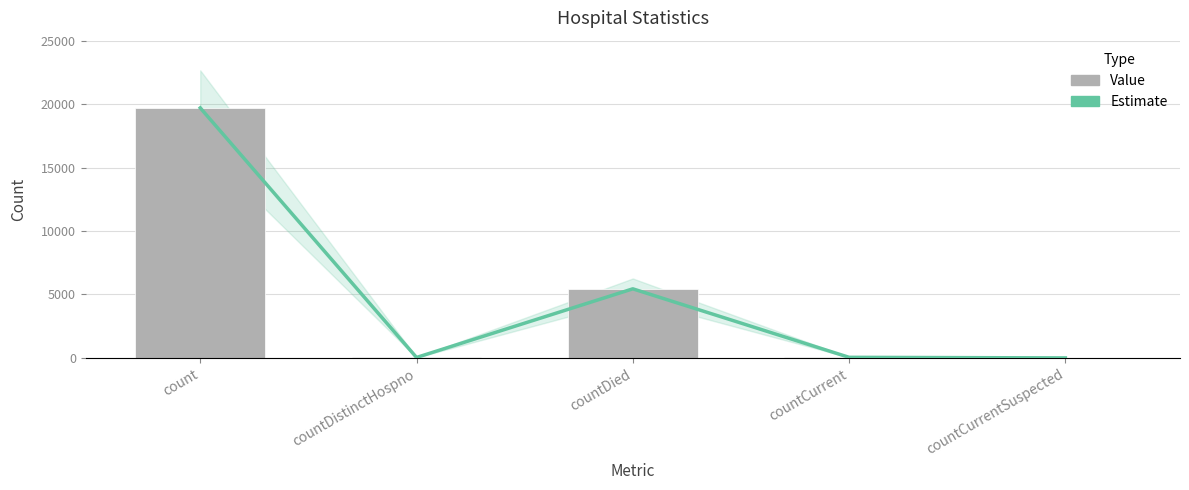

Between countCurrentSuspected and countCurrent, which is larger?

countCurrent